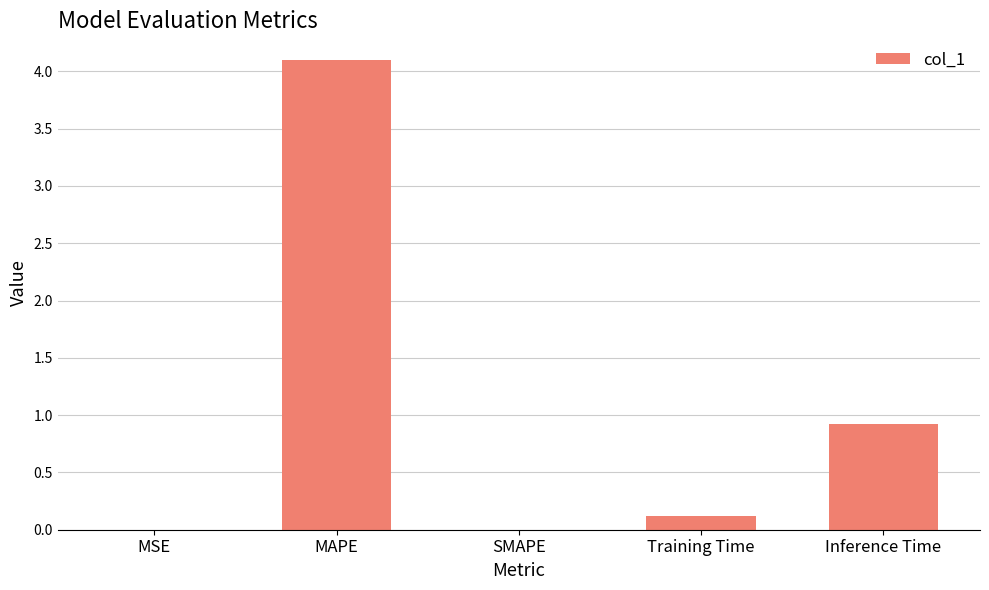

Is it true that the value at MAPE is 7.3?

False